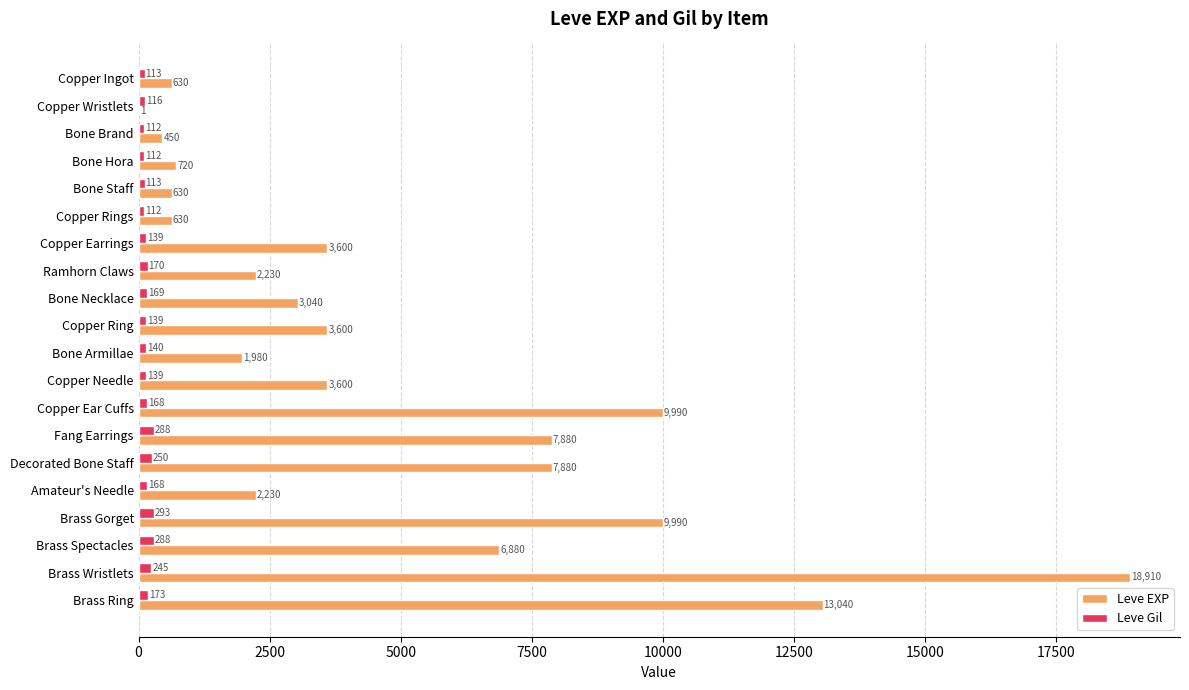

What is the sum of all Leve Gil values?

3447